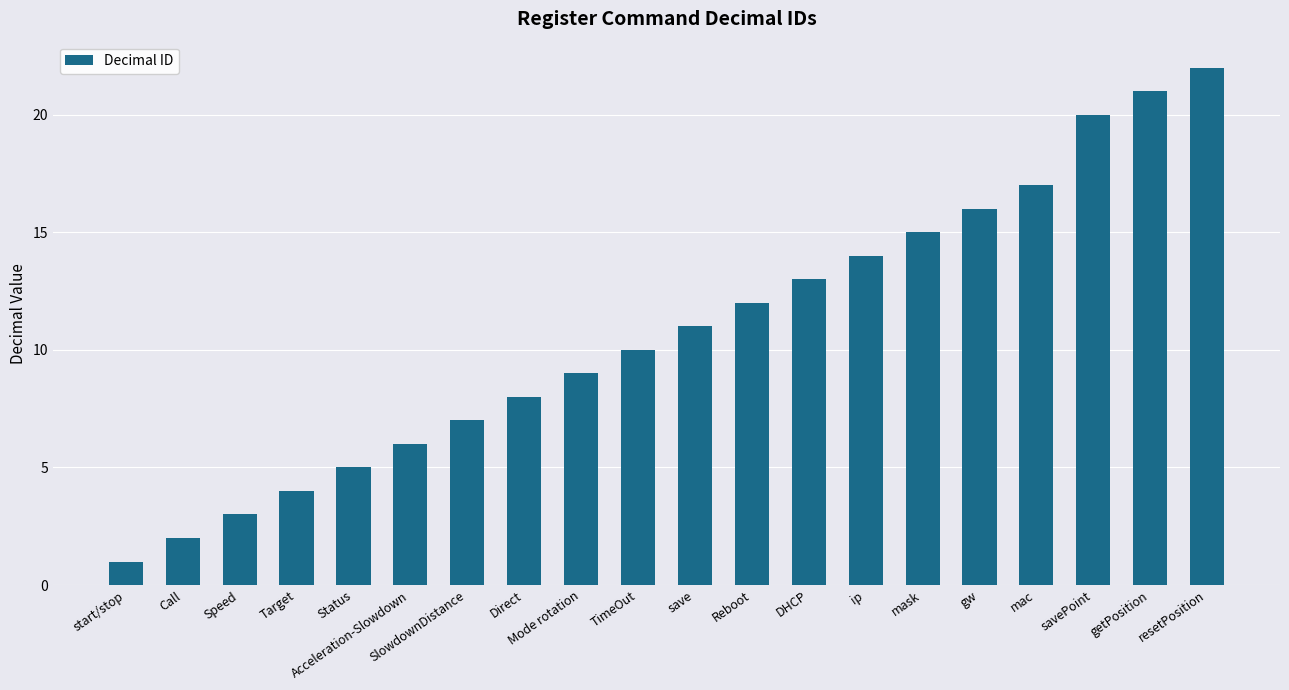

What is the ratio of the value at Mode rotation to the value at getPosition?

0.4